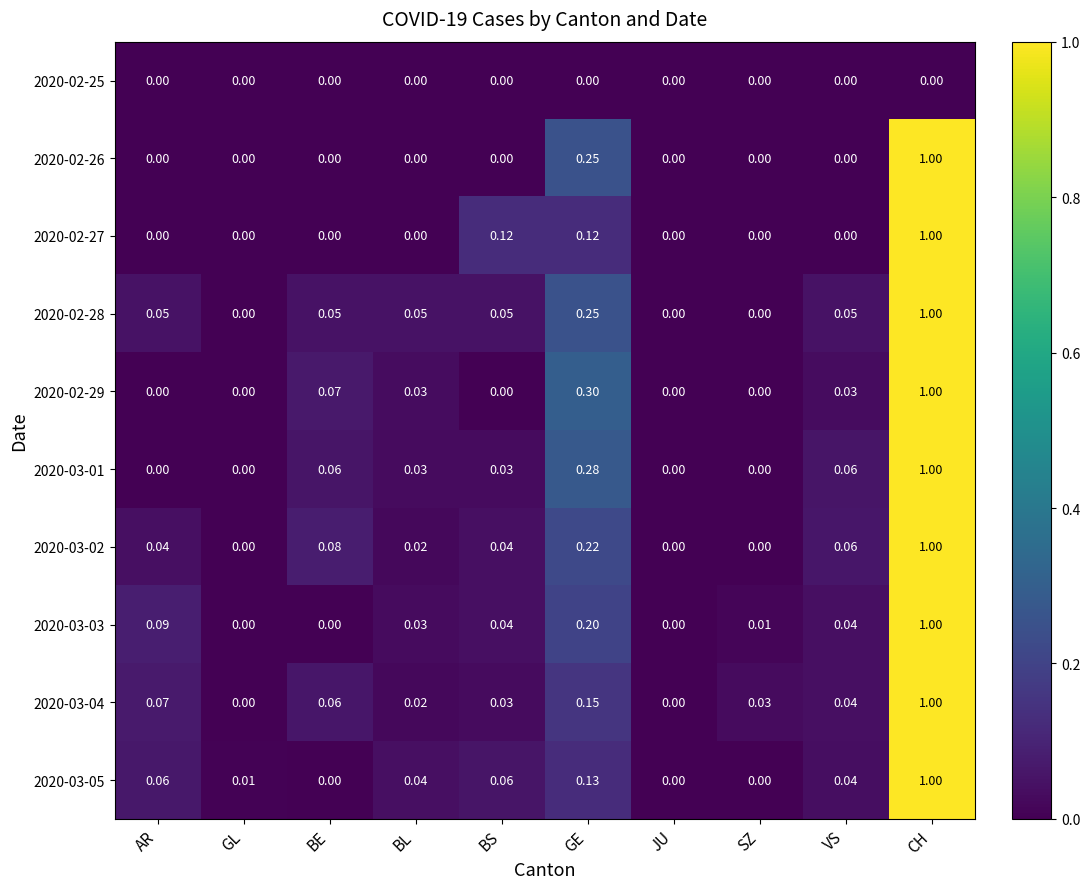

At which category is the sum across all series the highest?

CH